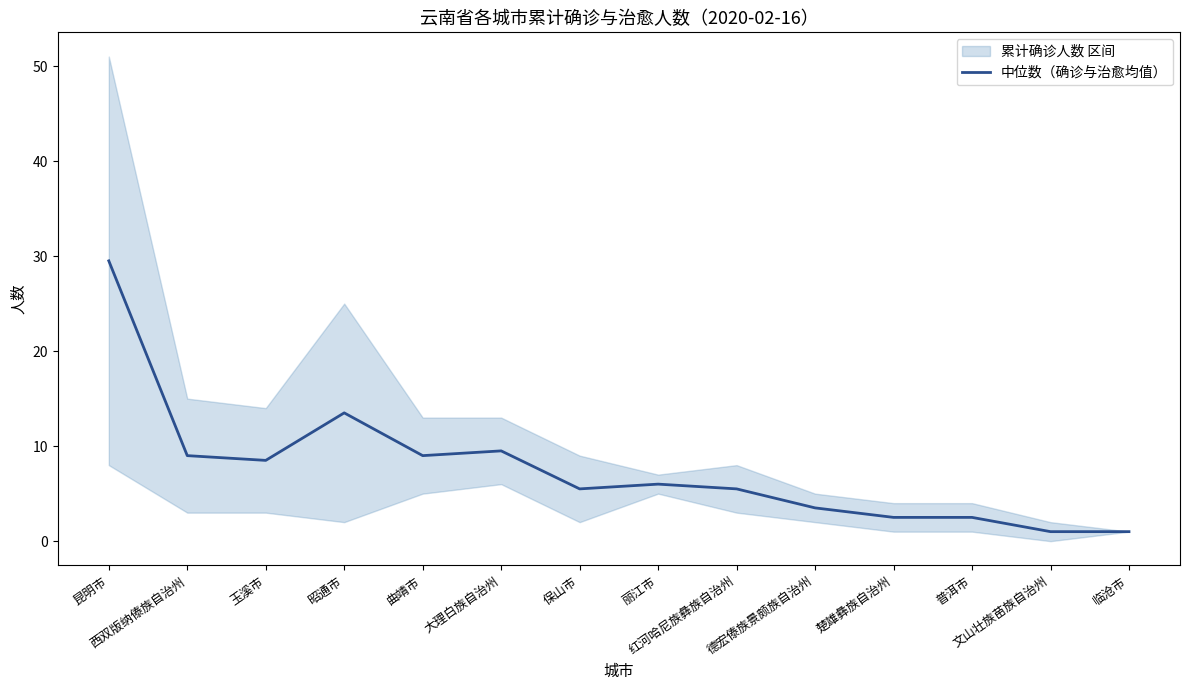

Where is the data nearest to the value 15?

昭通市